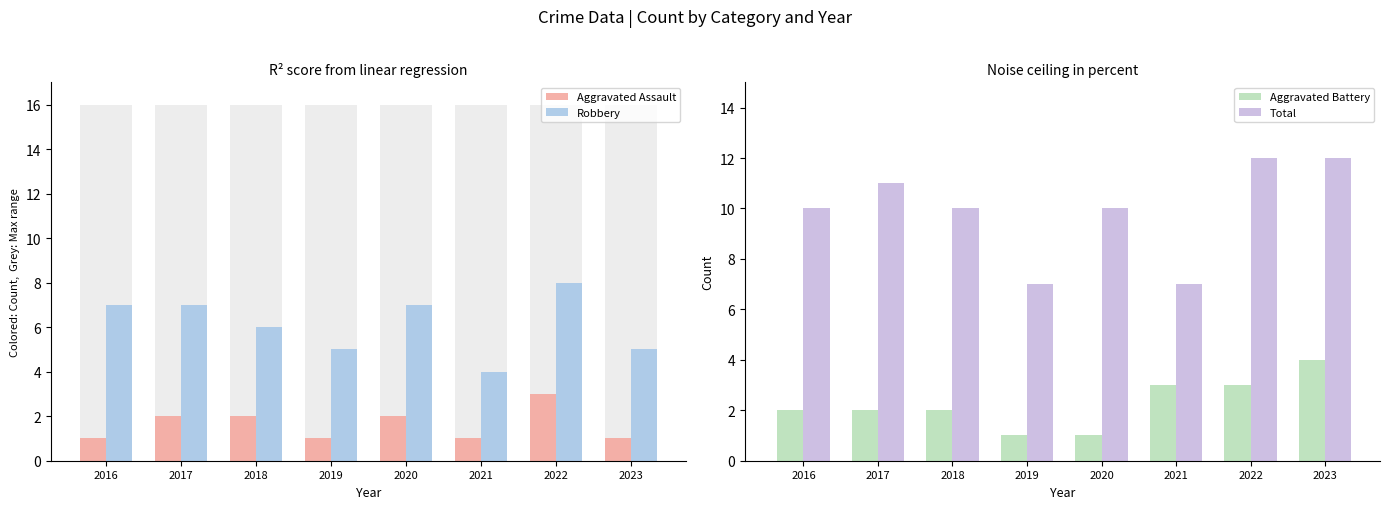

Is the value of Aggravated Assault at 2017 greater than the value of Robbery at 2018?

No